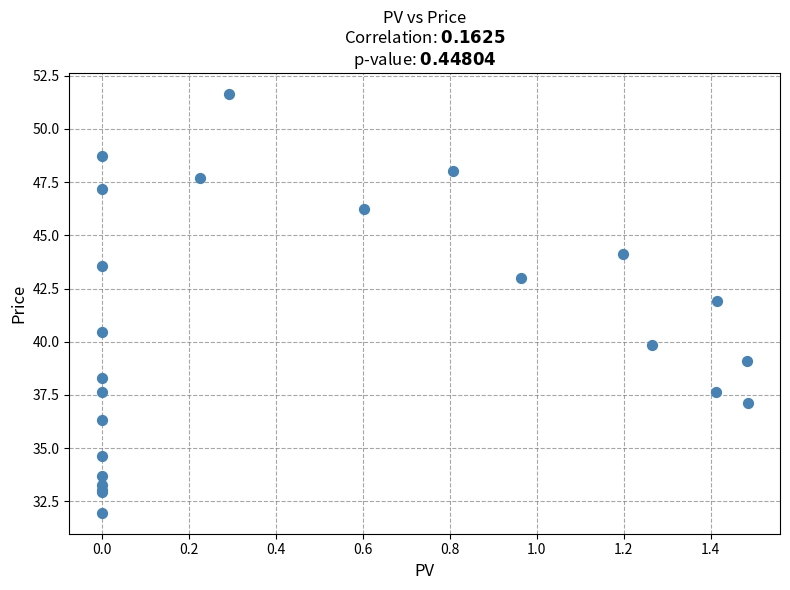

What Y value in the scatter plot is closest to 41?

40.5